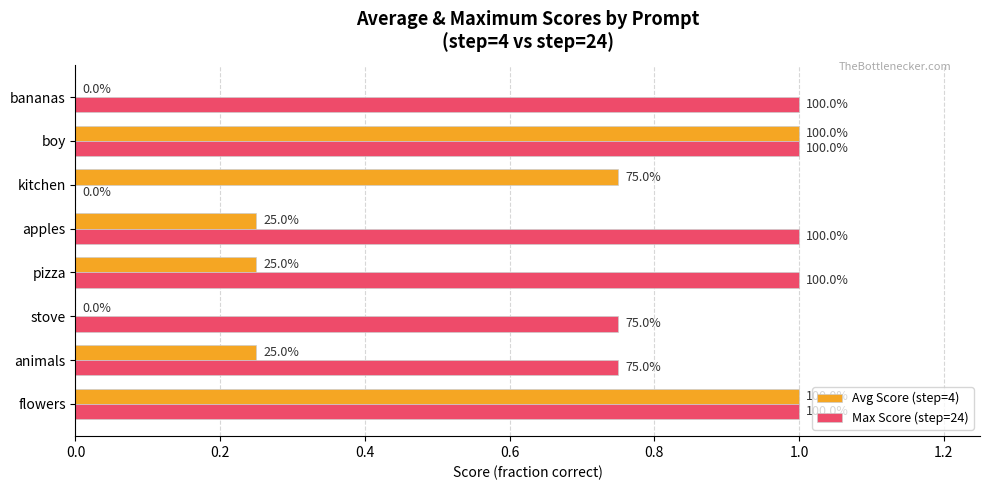

What are all the series names shown in the legend?

Avg Score (step=4), Max Score (step=24)